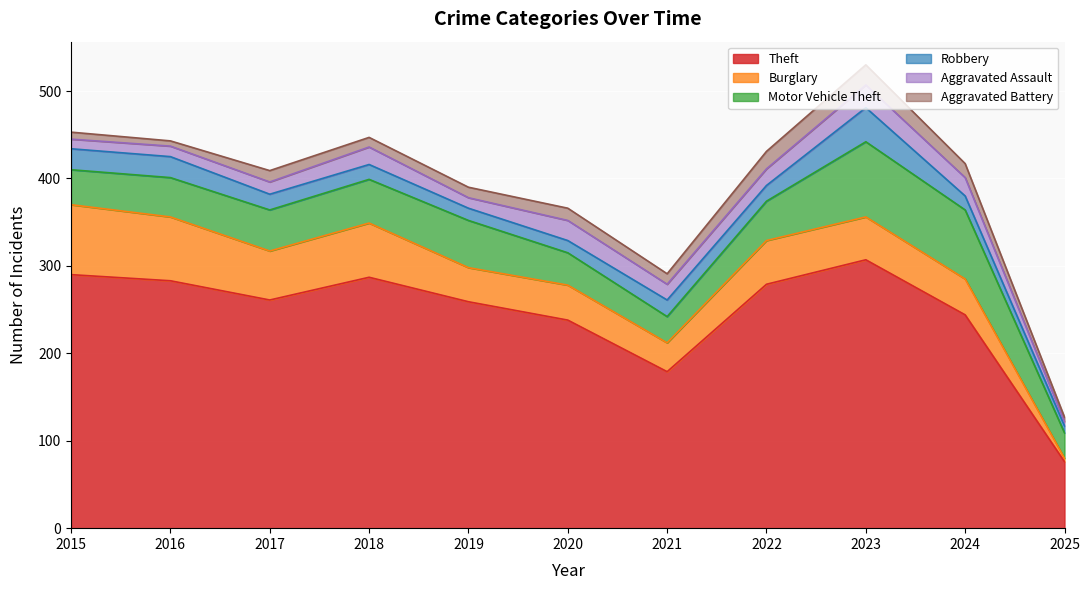

What is the minimum value for Aggravated Assault?

5